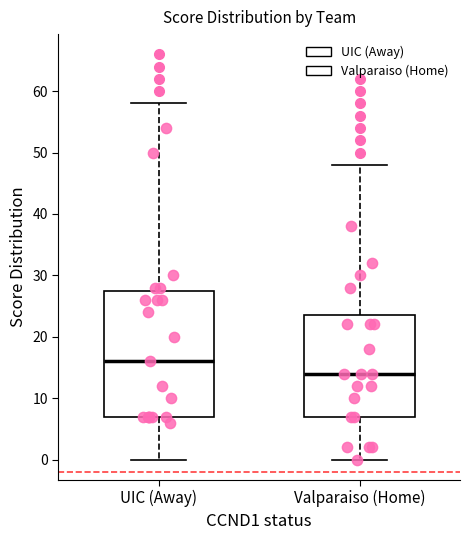

Reading left to right, read every box against the y-axis: the position of its median line, the range the box covers, and the ends of its whiskers. The values are not printed on the chart, so give them approximately, as read against the axis.

UIC (Away): median 16, box 7 to 28, whiskers 0 to 58
Valparaiso (Home): median 14, box 7 to 24, whiskers 0 to 48